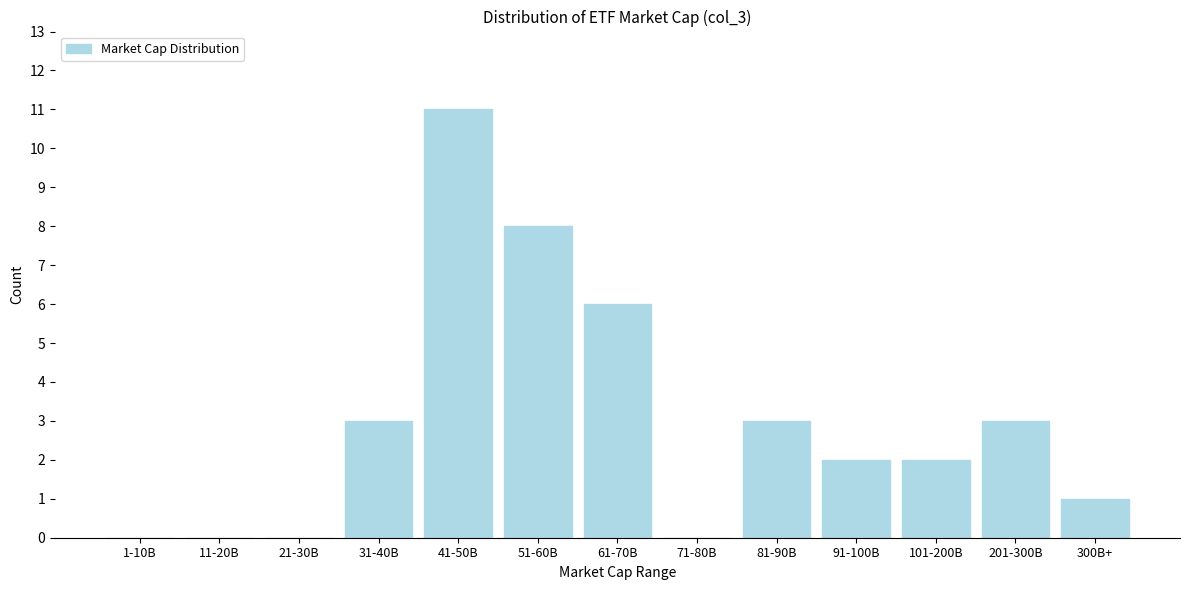

Reading left to right, what are all the values shown in this chart?

1-10B=0	11-20B=0	21-30B=0	31-40B=3	41-50B=11	51-60B=8	61-70B=6	71-80B=0	81-90B=3	91-100B=2	101-200B=2	201-300B=3	300B+=1